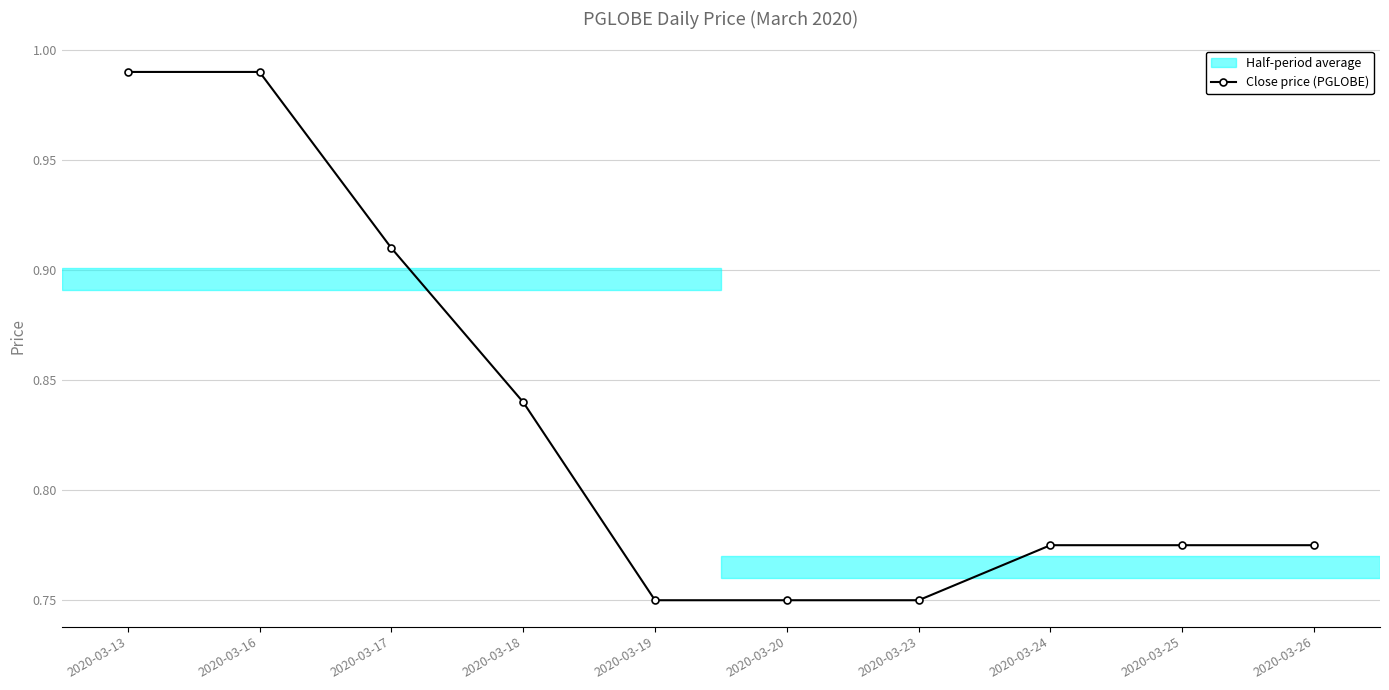

Between 2020-03-17 and 2020-03-26, which is larger?

2020-03-17